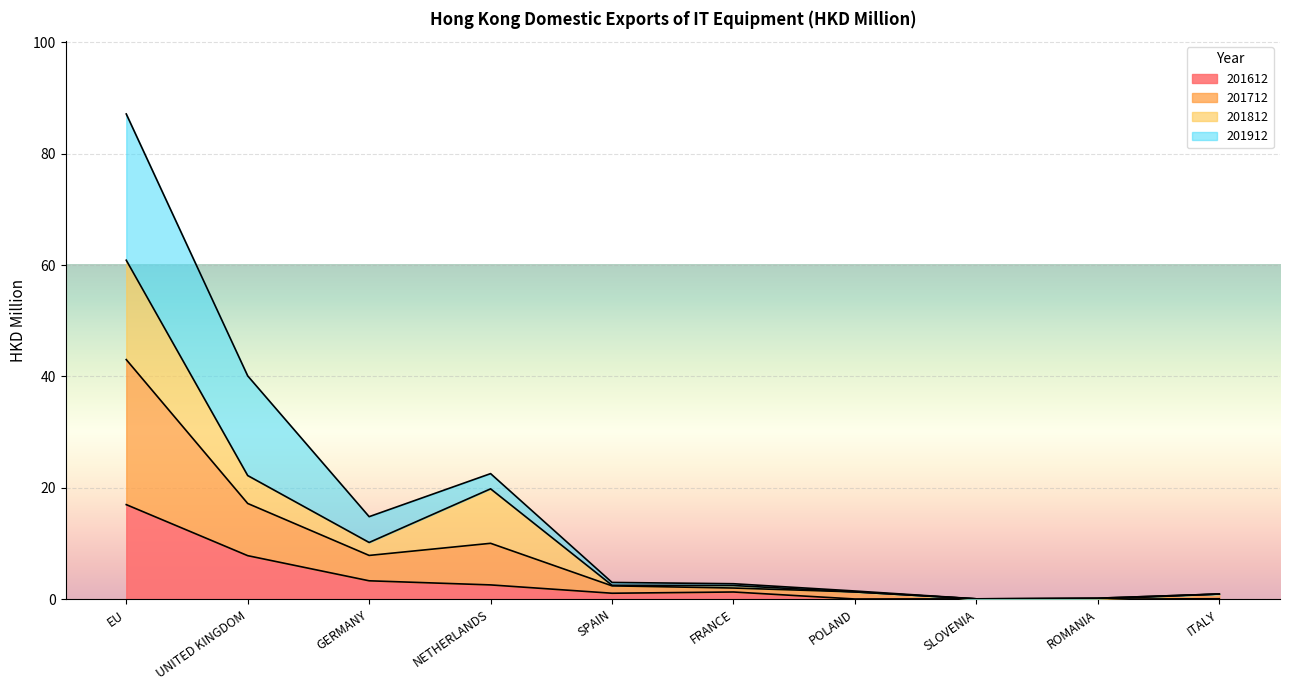

What is the maximum value for 201612?

17.0